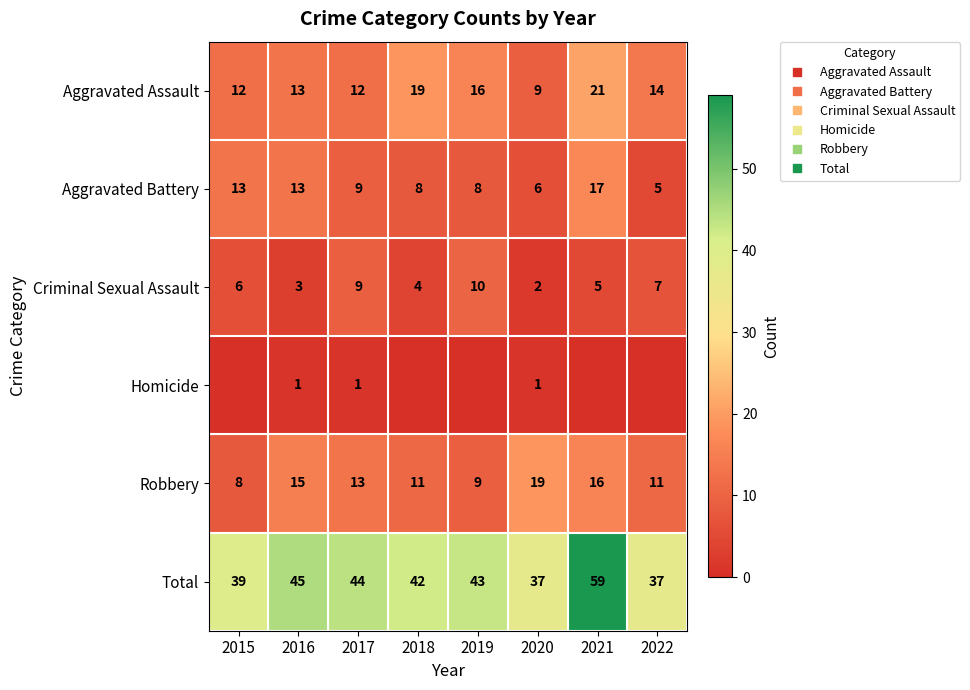

The Criminal Sexual Assault series shows 7 at 2022. True or false?

True